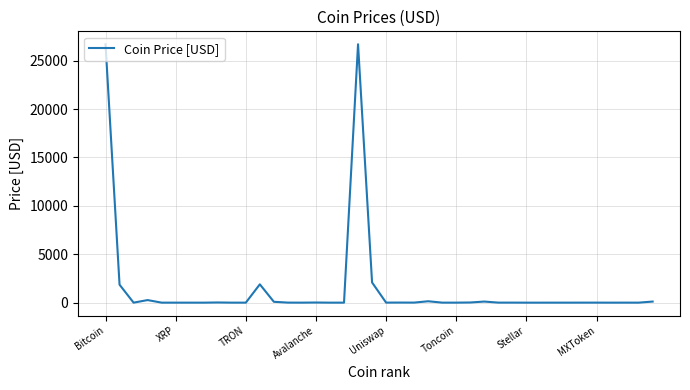

What is the greatest value displayed?

26696.2